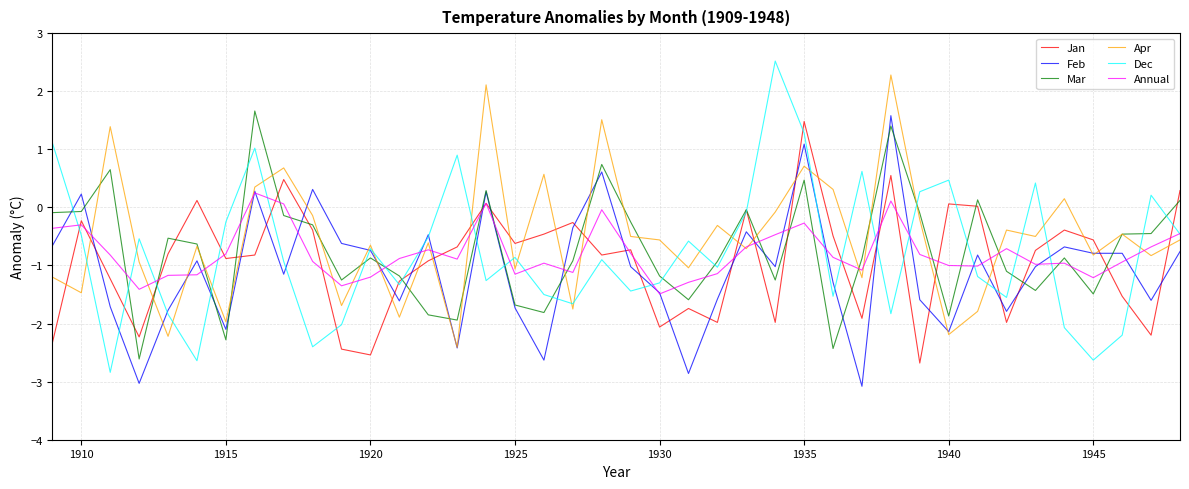

True or false: Annual and Jan intersect in this chart.

True